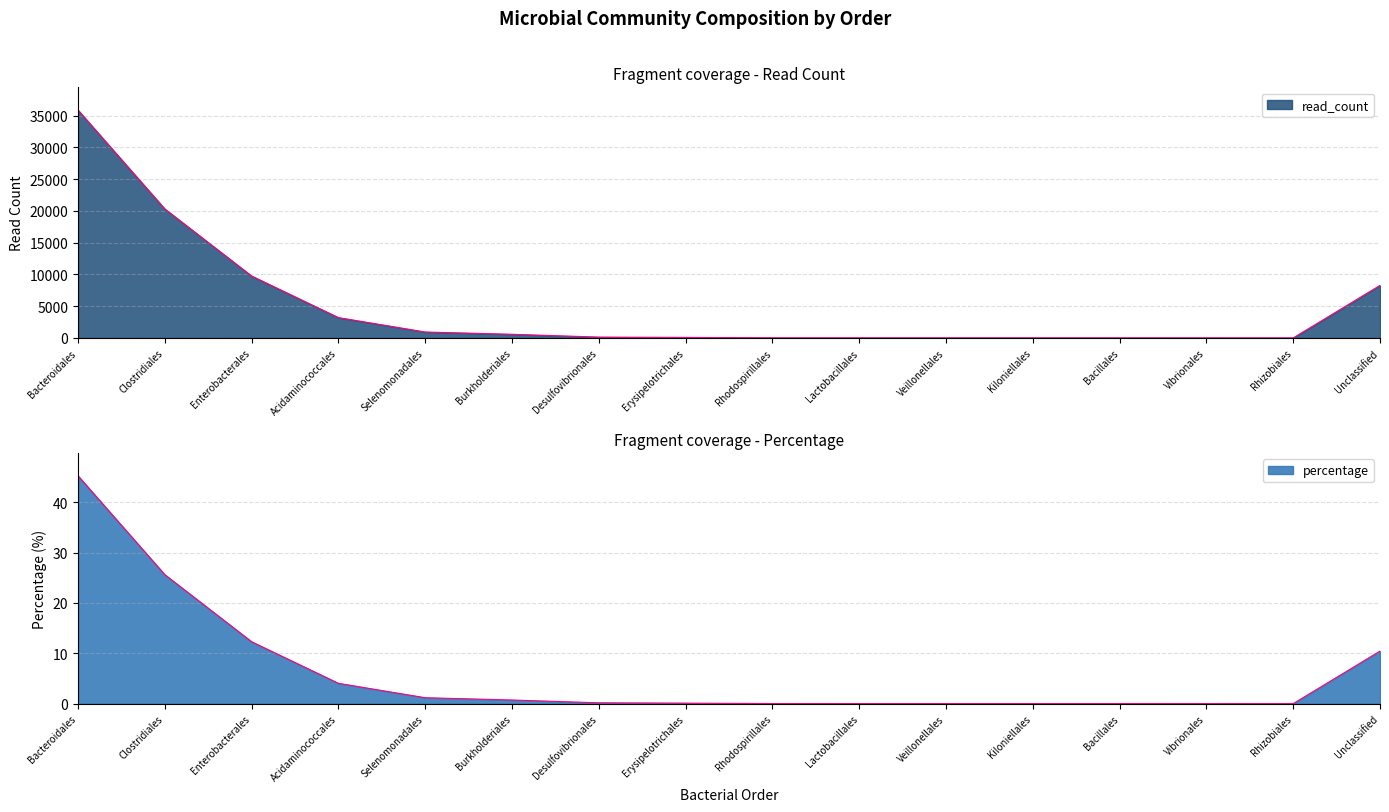

At which label does read_count first exceed 139?

Bacteroidales